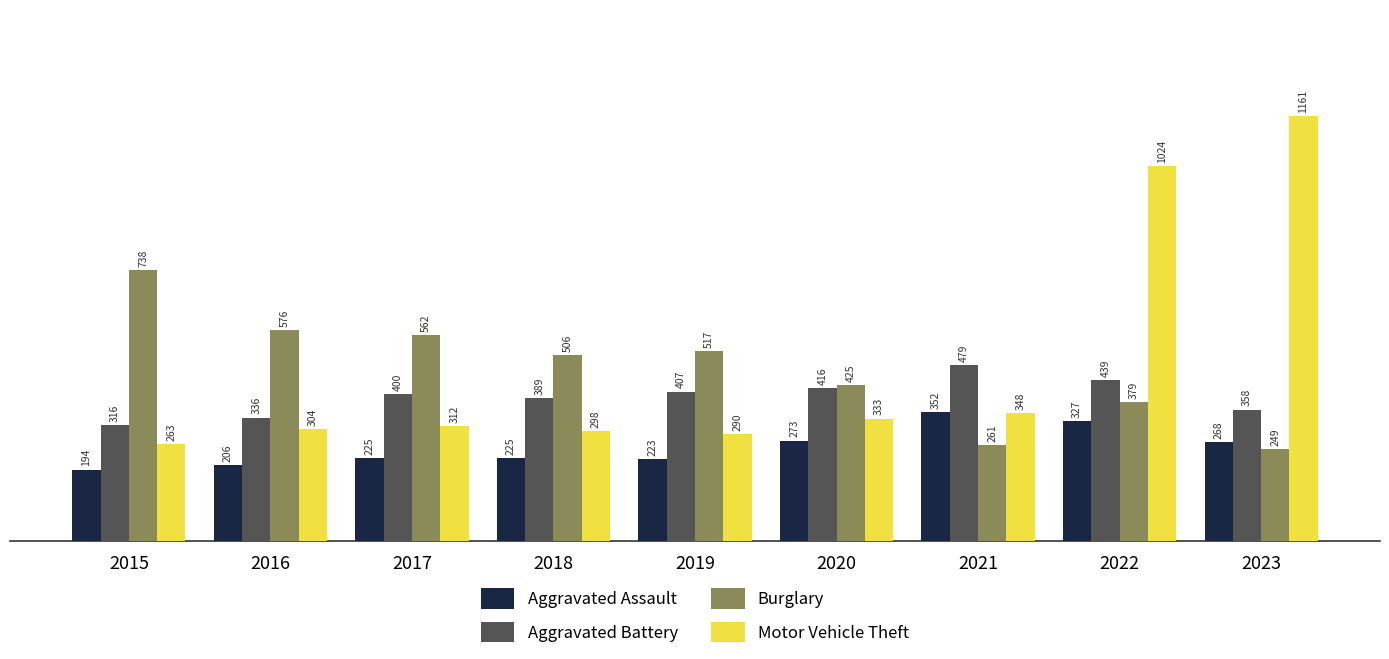

What are all the series names shown in the legend?

Aggravated Assault, Aggravated Battery, Burglary, Motor Vehicle Theft